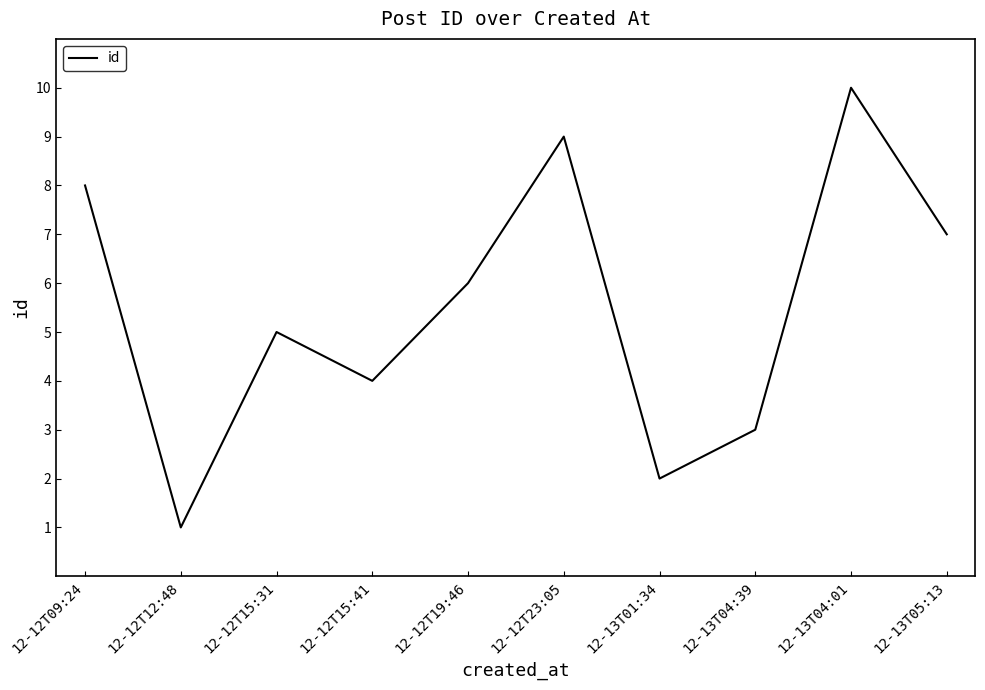

The chart shows a value of 4 at 12-13T05:13. True or false?

False